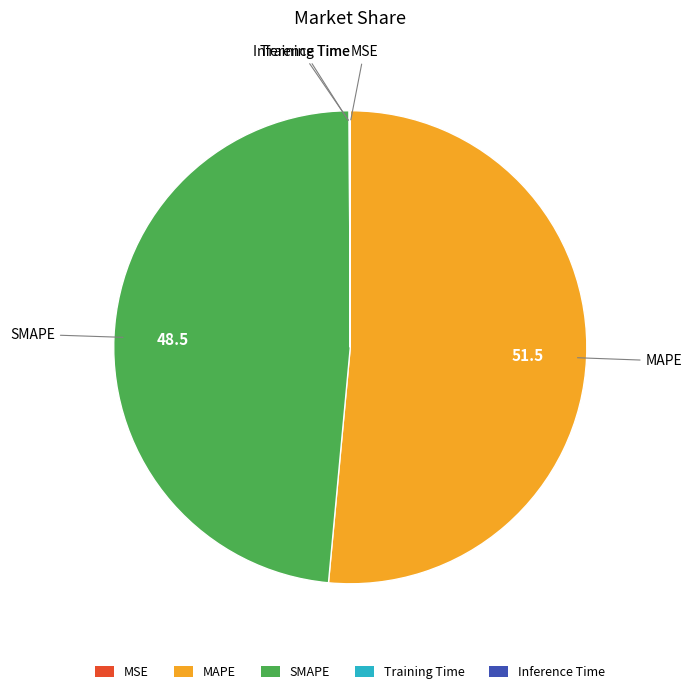

Is MAPE the majority of the pie?

Yes